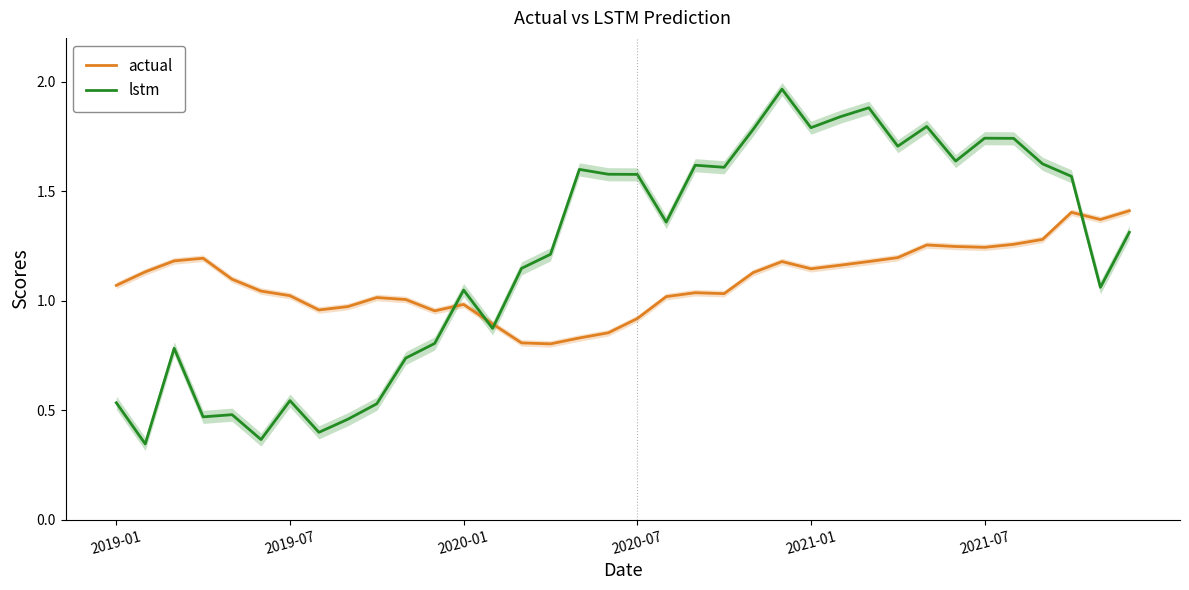

What is the difference between the second highest and minimum values in the lstm series?

1.5